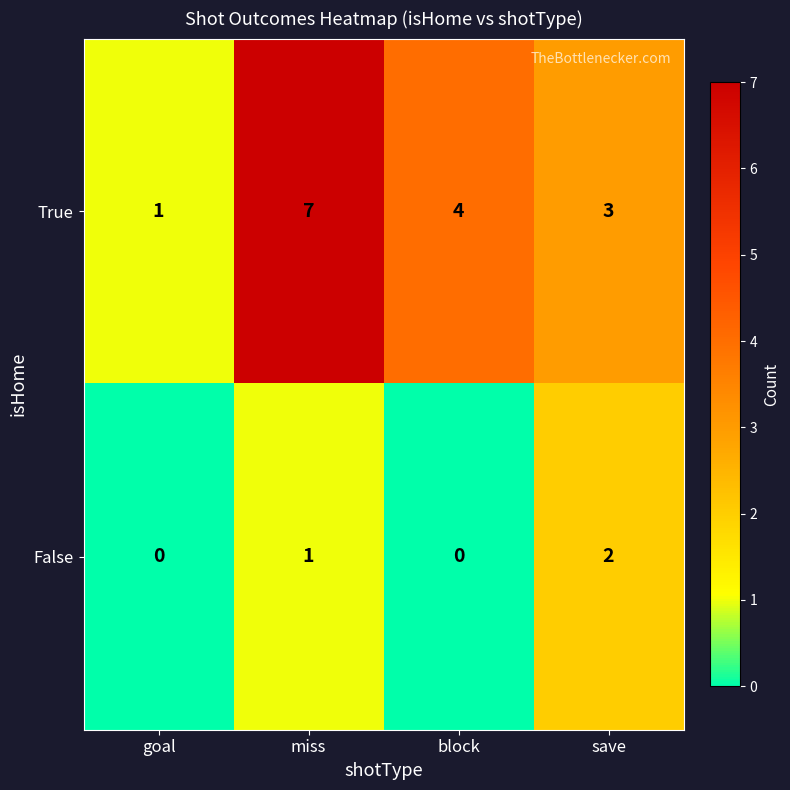

What is the difference between the maximum and second lowest values in the True series?

4